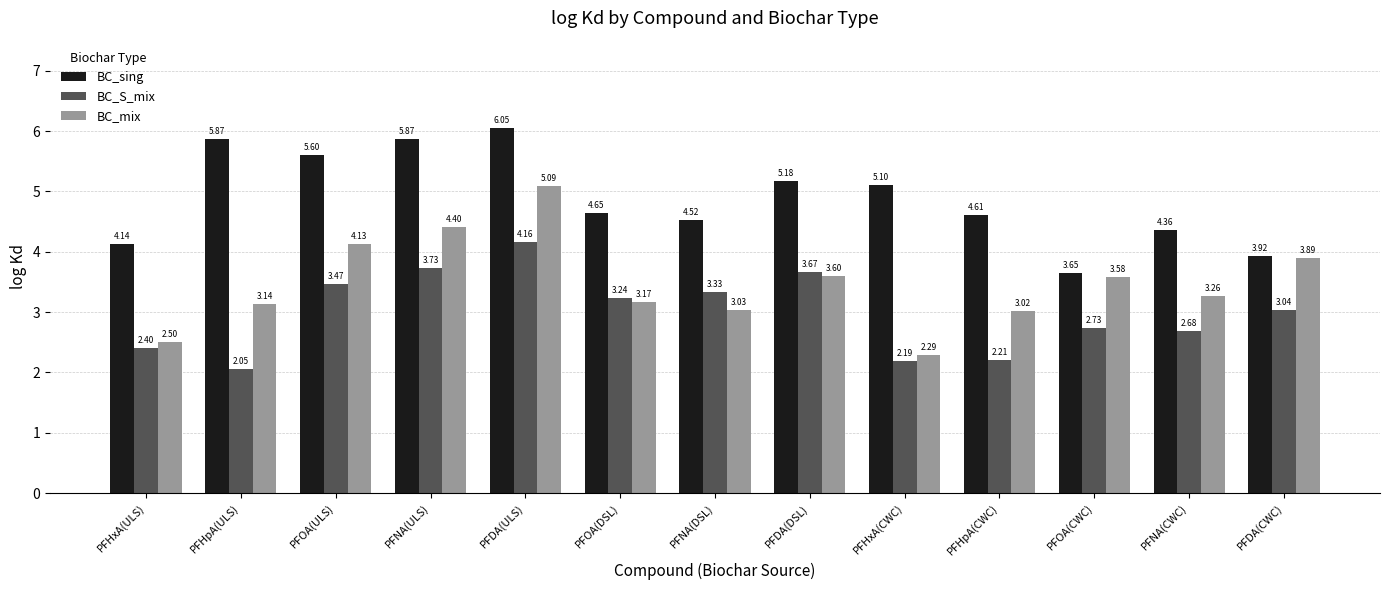

Is it true that BC_mix equals 5.5 at PFNA(CWC)?

False